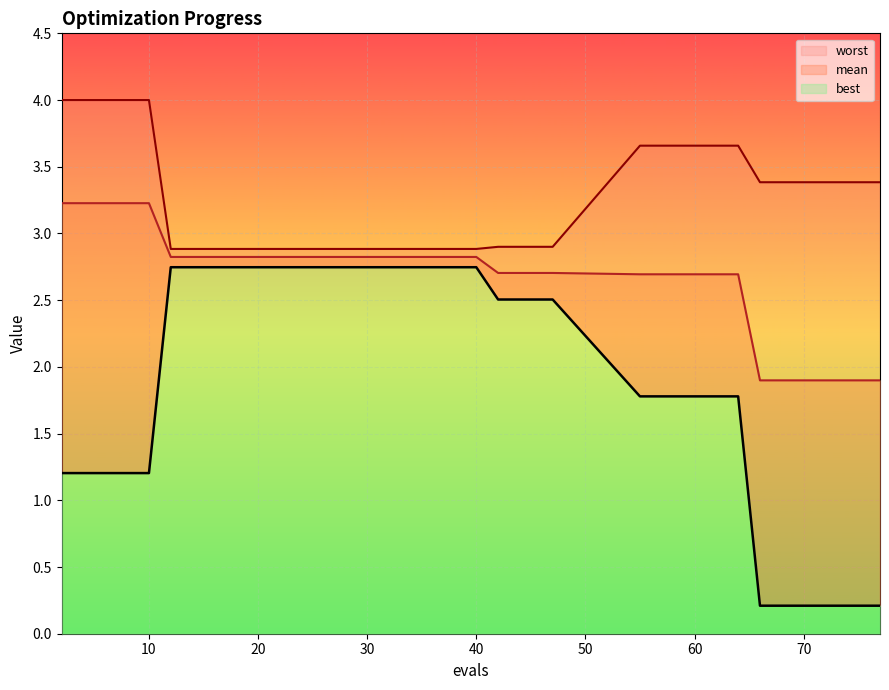

What is the sum of all worst values?

70.8